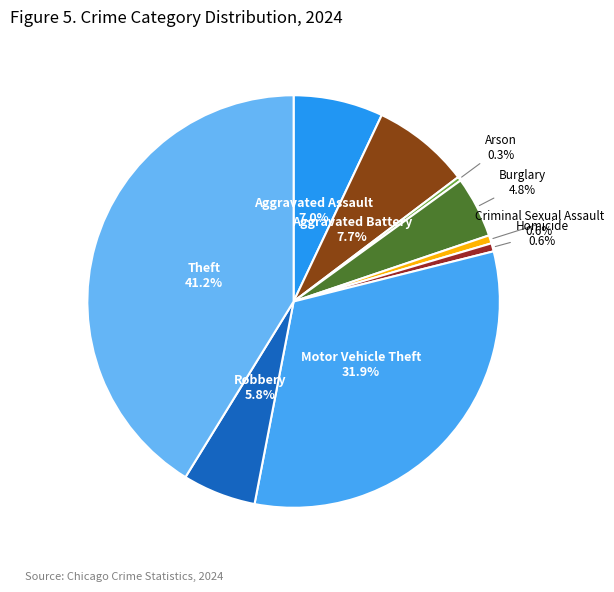

Is the sum of Burglary and Arson greater than half?

No